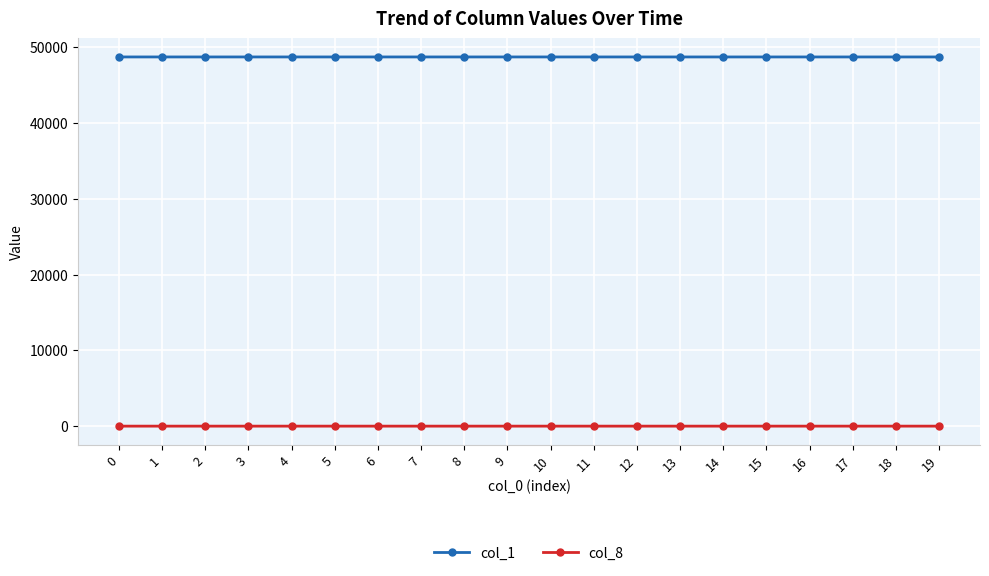

Does the chart display data point markers on the line(s)?

Yes